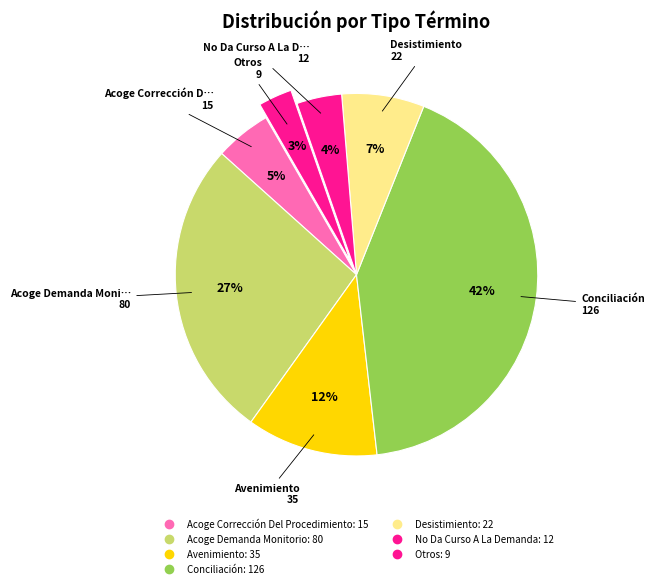

Count the number of slices in the pie.

7